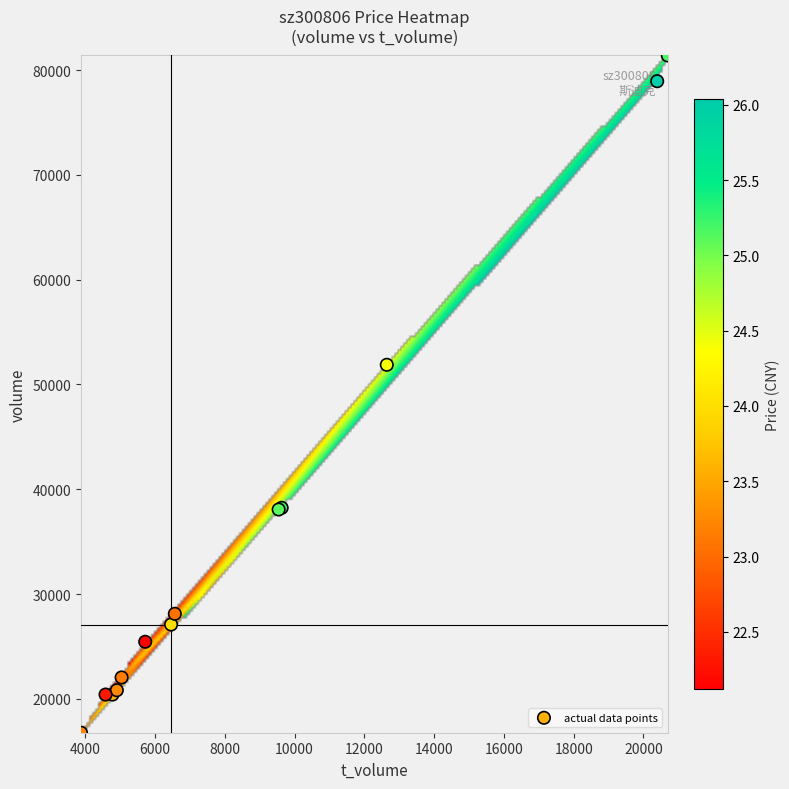

What Y value in the scatter plot is closest to 49082?

51880